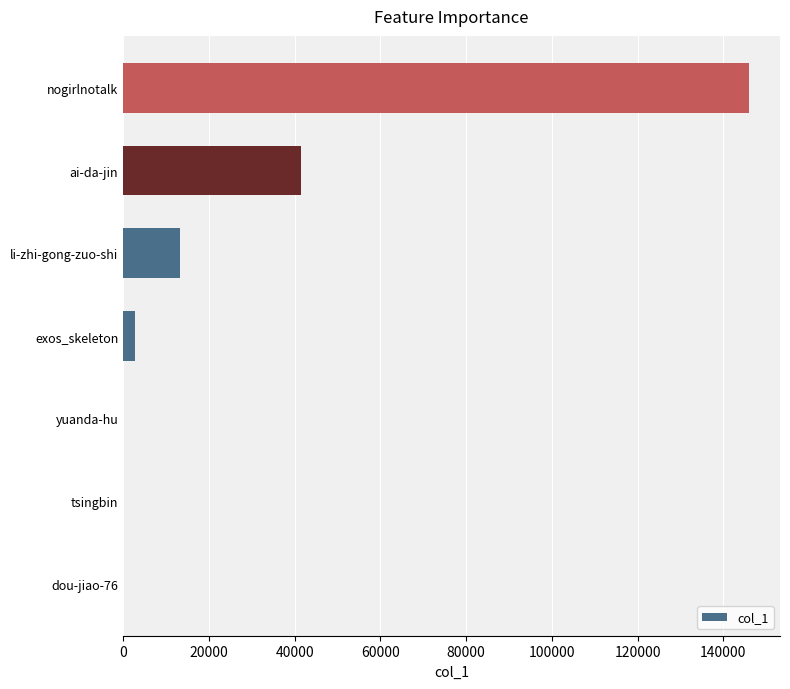

How many categories are shown in the chart?

7